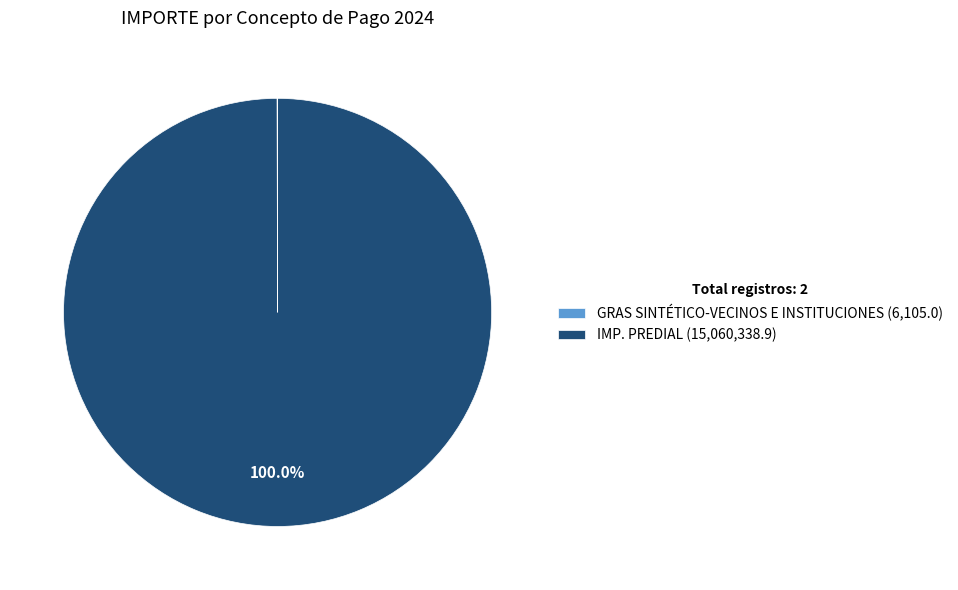

To the nearest percent, what is the average slice percentage?

50%